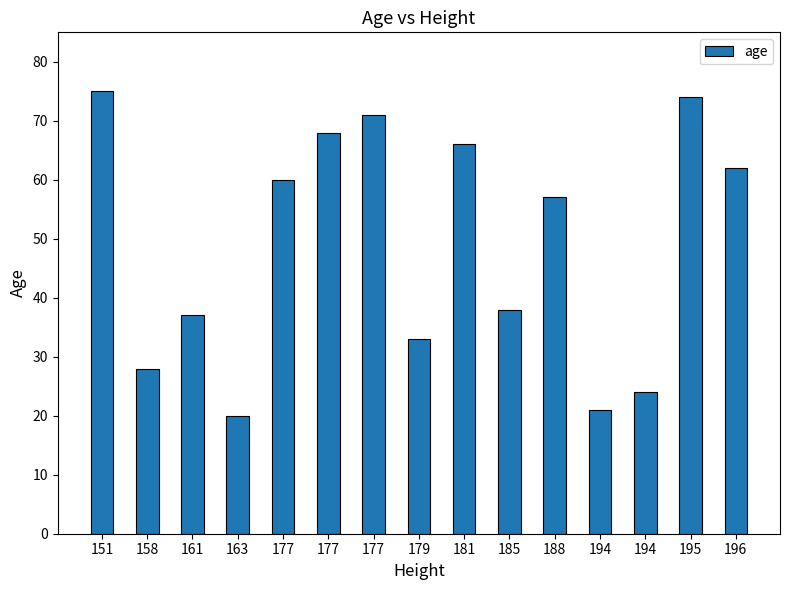

Reading right to left, list all the values displayed in this chart.

196=62	195=74	194=24	194=21	188=57	185=38	181=66	179=33	177=71	177=68	177=60	163=20	161=37	158=28	151=75